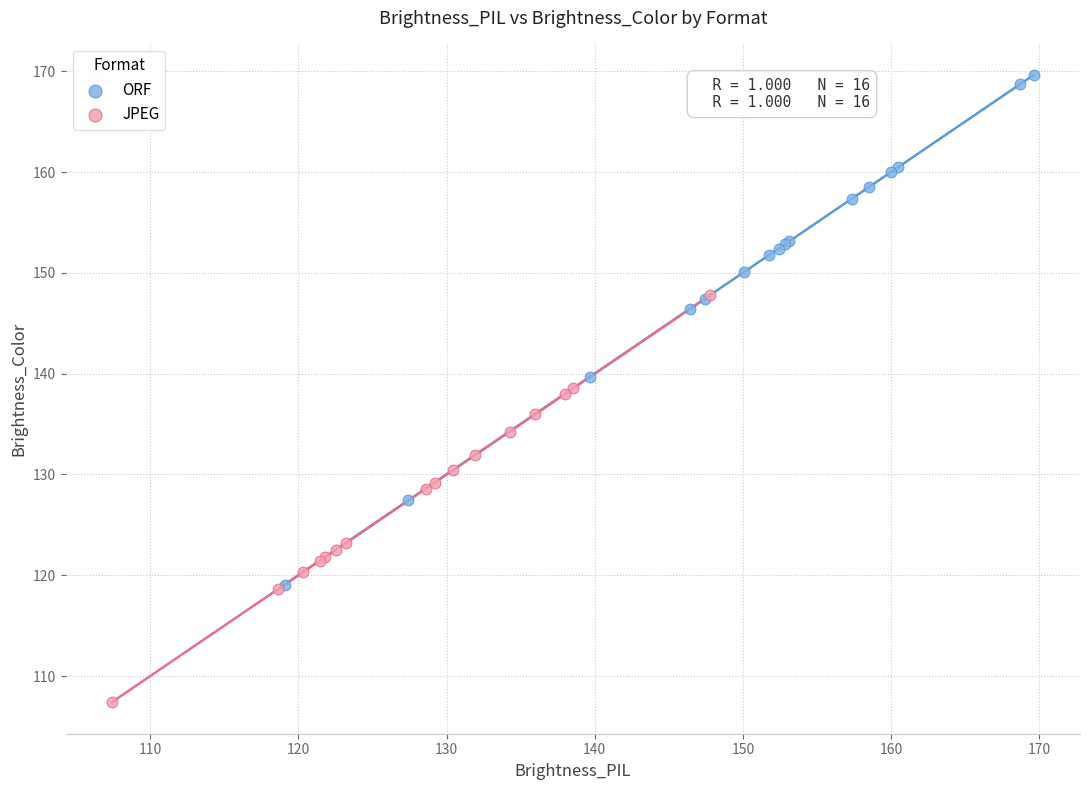

Which series reaches the maximum Y coordinate?

ORF